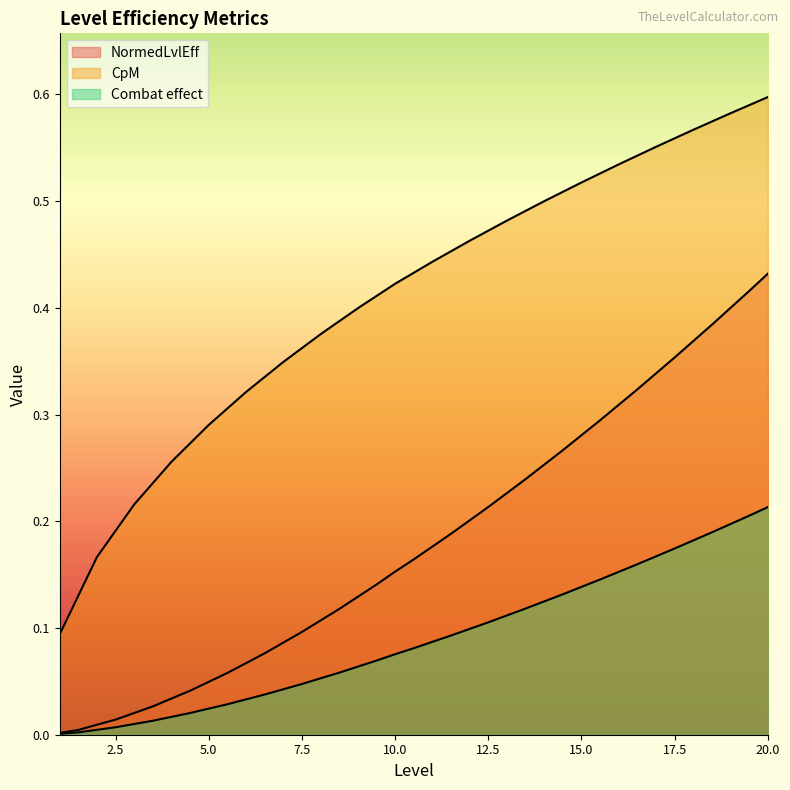

Reading left to right, list all the values displayed in this chart.

NormedLvlEff: 1=0.0	1.5=0.0	2=0.0	2.5=0.0	3=0.0	3.5=0.0	4=0.0	4.5=0.0	5=0.0	5.5=0.1	6=0.1	6.5=0.1	7=0.1	7.5=0.1	8=0.1	8.5=0.1	9=0.1	9.5=0.1	10=0.2	10.5=0.2	11=0.2	11.5=0.2	12=0.2	12.5=0.2	13=0.2	13.5=0.2	14=0.3	14.5=0.3	15=0.3	15.5=0.3	16=0.3	16.5=0.3	17=0.3	17.5=0.4	18=0.4	18.5=0.4	19=0.4	19.5=0.4	20=0.4
CpM: 1=0.1	1.5=0.1	2=0.2	2.5=0.2	3=0.2	3.5=0.2	4=0.3	4.5=0.3	5=0.3	5.5=0.3	6=0.3	6.5=0.3	7=0.3	7.5=0.4	8=0.4	8.5=0.4	9=0.4	9.5=0.4	10=0.4	10.5=0.4	11=0.4	11.5=0.5	12=0.5	12.5=0.5	13=0.5	13.5=0.5	14=0.5	14.5=0.5	15=0.5	15.5=0.5	16=0.5	16.5=0.5	17=0.6	17.5=0.6	18=0.6	18.5=0.6	19=0.6	19.5=0.6	20=0.6
Combat effect: 1=0.0	1.5=0.0	2=0.0	2.5=0.0	3=0.0	3.5=0.0	4=0.0	4.5=0.0	5=0.0	5.5=0.0	6=0.0	6.5=0.0	7=0.0	7.5=0.0	8=0.1	8.5=0.1	9=0.1	9.5=0.1	10=0.1	10.5=0.1	11=0.1	11.5=0.1	12=0.1	12.5=0.1	13=0.1	13.5=0.1	14=0.1	14.5=0.1	15=0.1	15.5=0.1	16=0.2	16.5=0.2	17=0.2	17.5=0.2	18=0.2	18.5=0.2	19=0.2	19.5=0.2	20=0.2